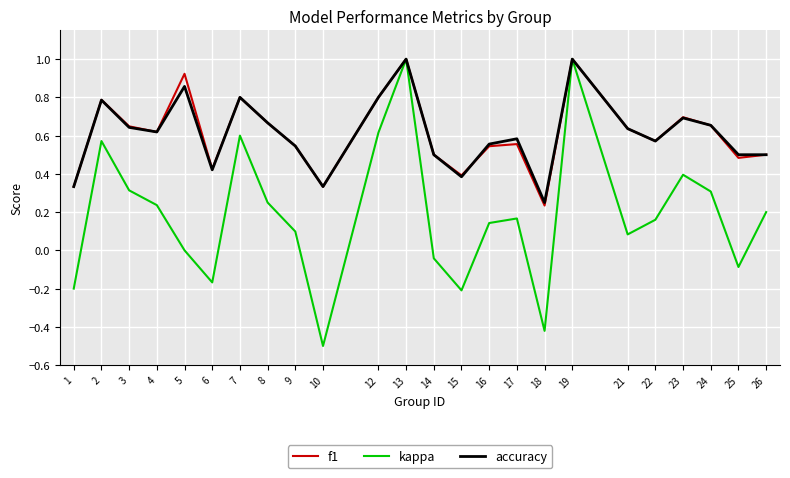

The accuracy series shows 0.5 at 25. True or false?

True